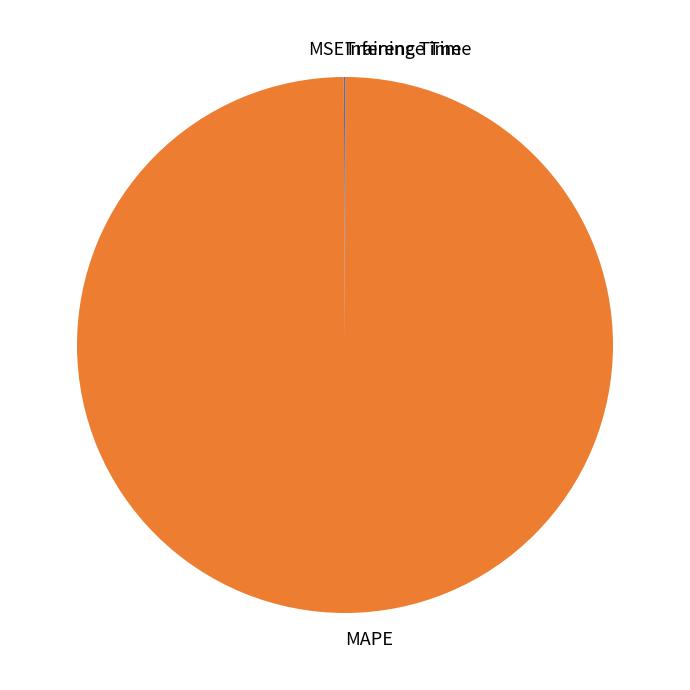

What is the majority slice?

MAPE